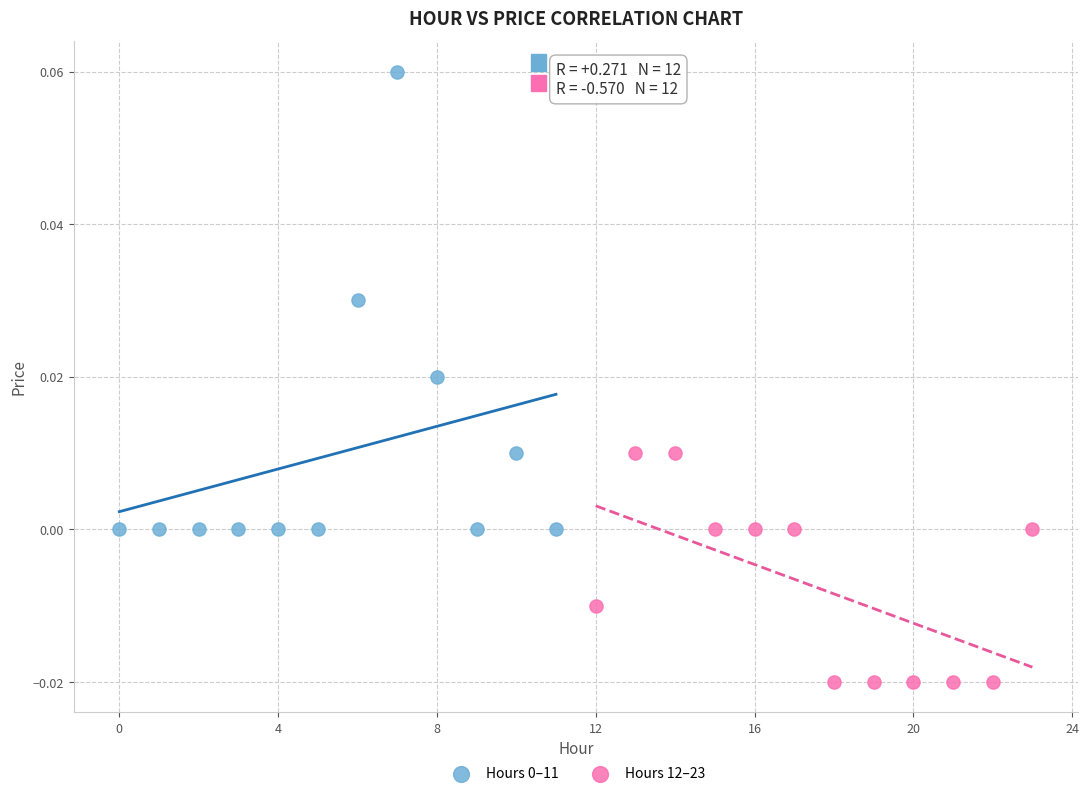

Which series contains the lowest Y value?

Hours 12–23